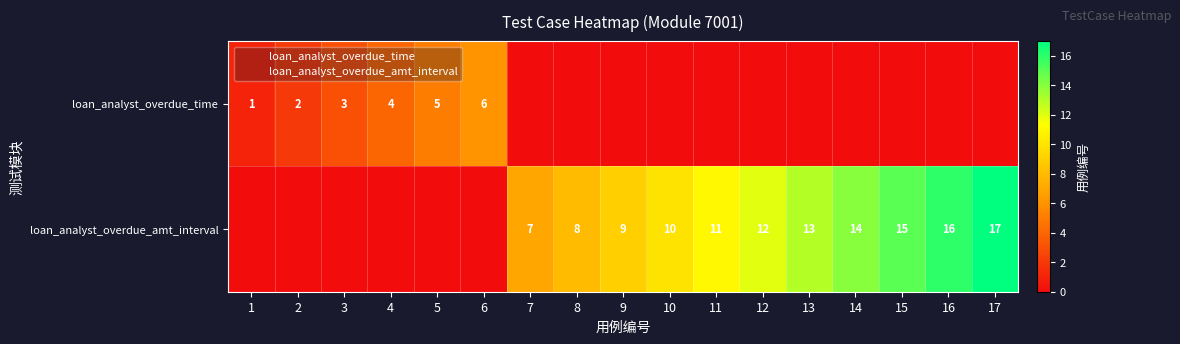

Is it true that loan_analyst_overdue_time equals 0 at 2?

True